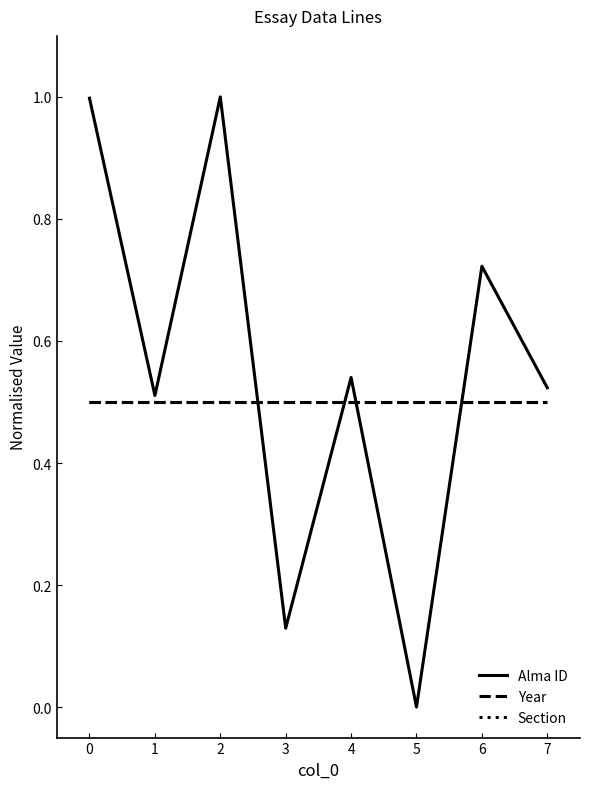

What is the maximum value for Year?

0.5